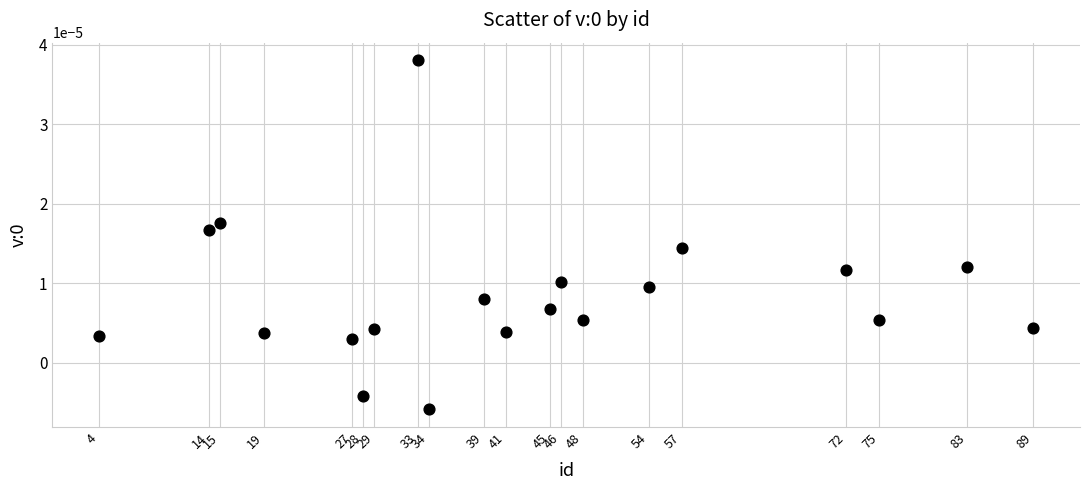

What is the range of X values (max minus min)?

85.0